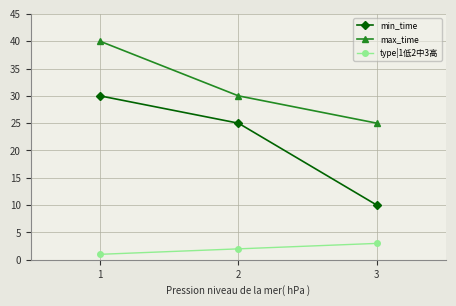

Reading left to right, list all the values displayed in this chart.

min_time: 1=30	2=25	3=10
max_time: 1=40	2=30	3=25
type|1低2中3高: 1=1	2=2	3=3